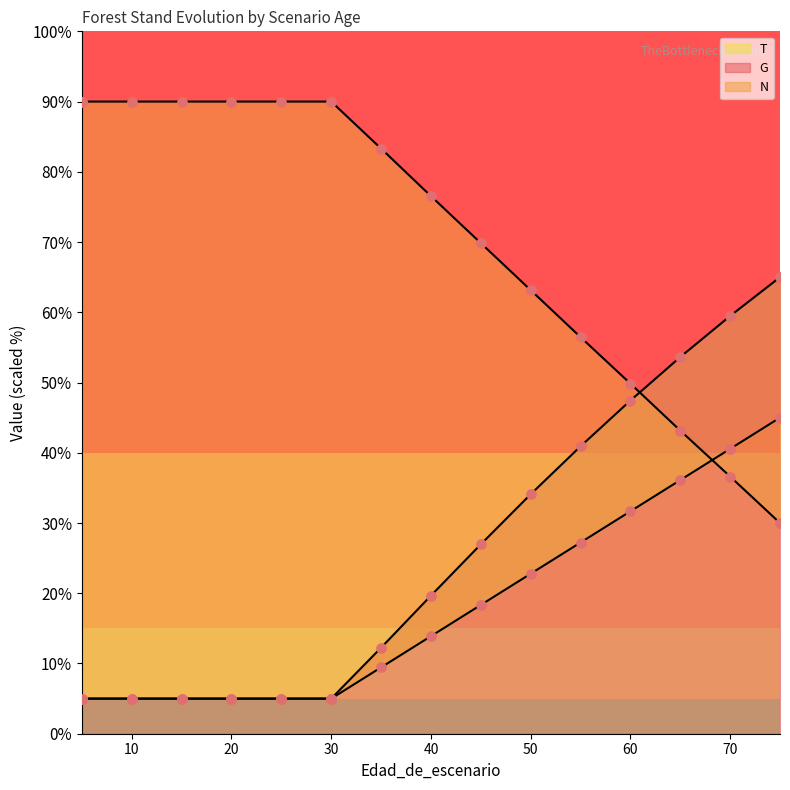

Which series has the largest total across all categories?

N